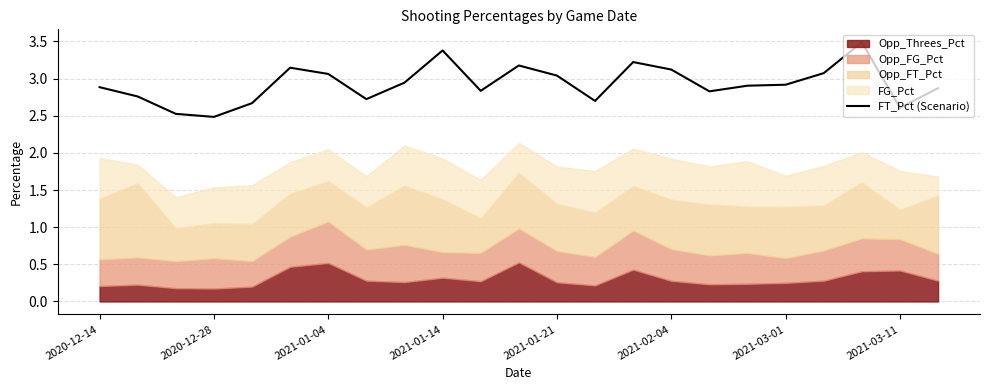

What is the greatest value displayed?

3.5